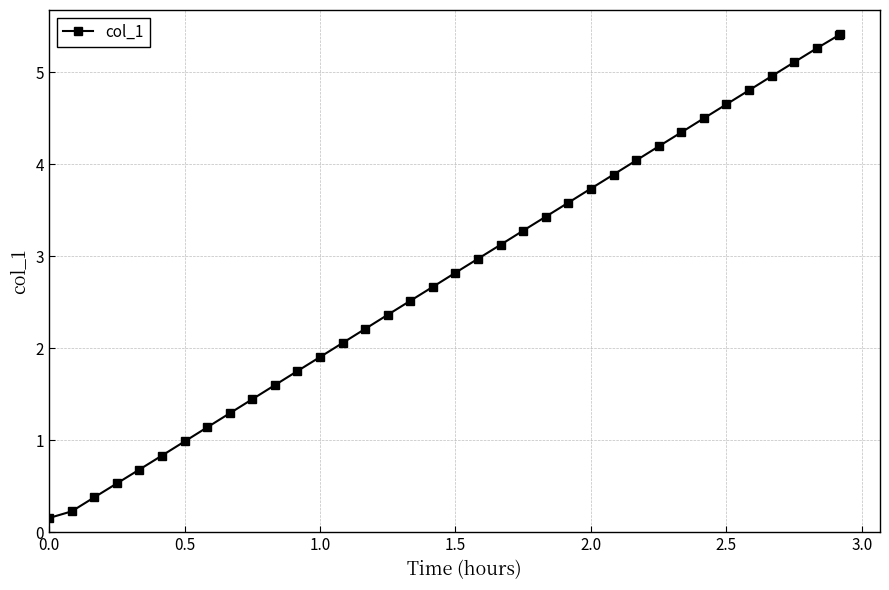

What is the difference between the maximum and second lowest values?

5.2